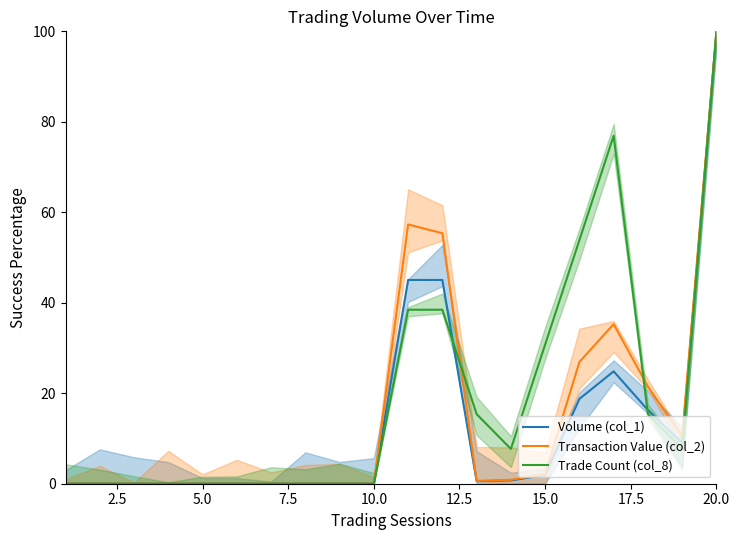

What is the difference between the second highest and minimum values in the Transaction Value (col_2) series?

57.3